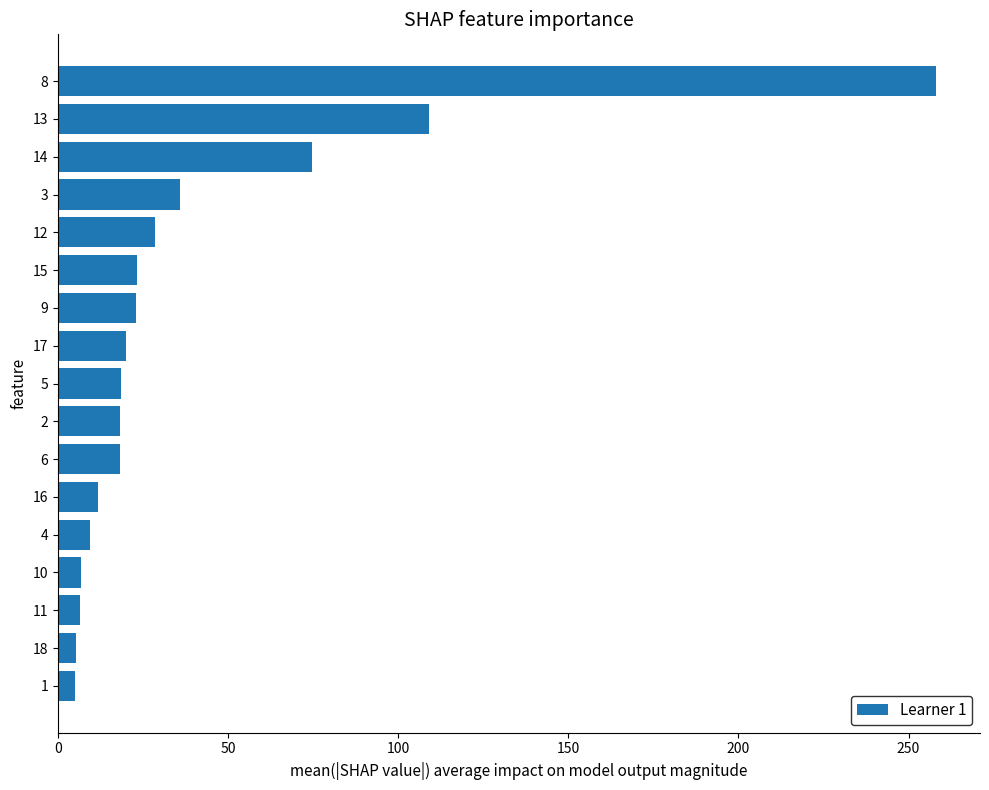

What is the difference between the second highest and minimum values?

103.8